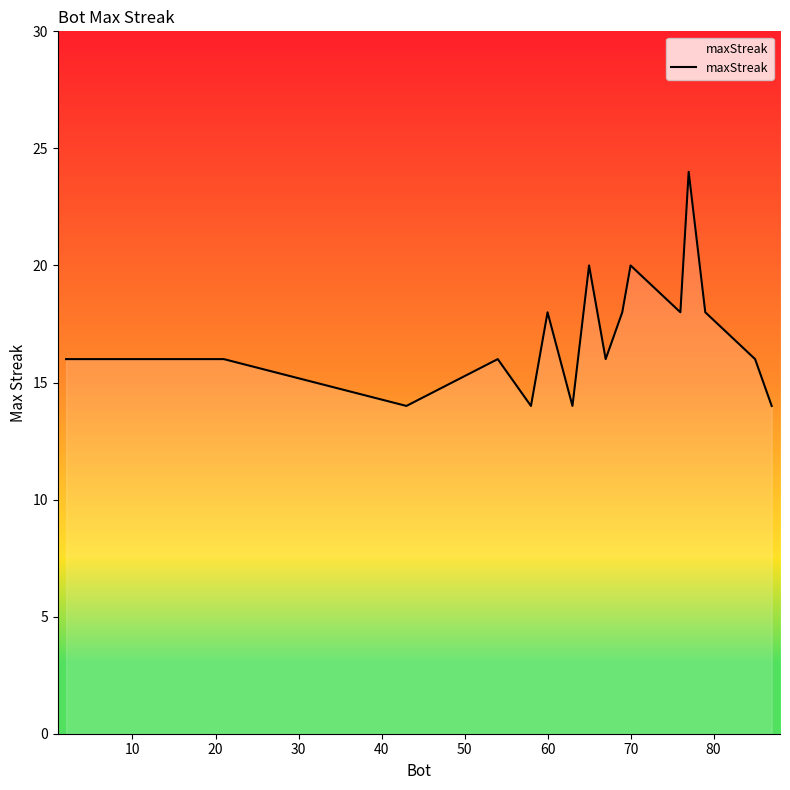

What is the smallest value displayed?

14